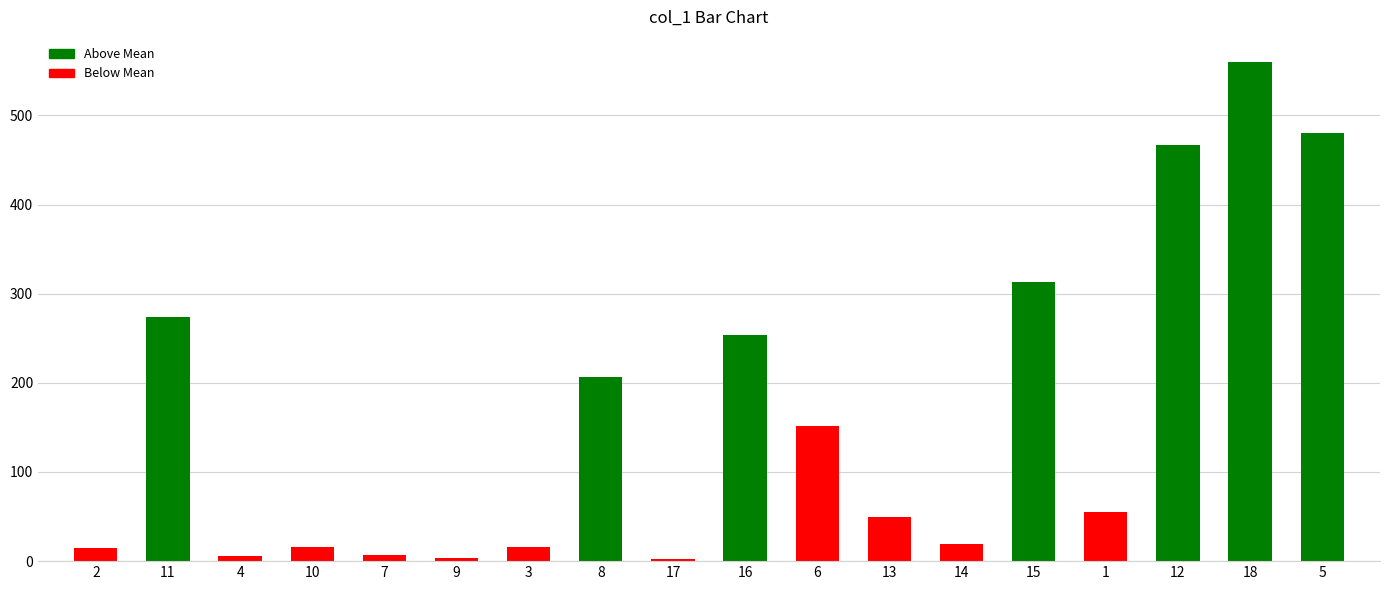

What is the label of the 12th bar from the right?

3